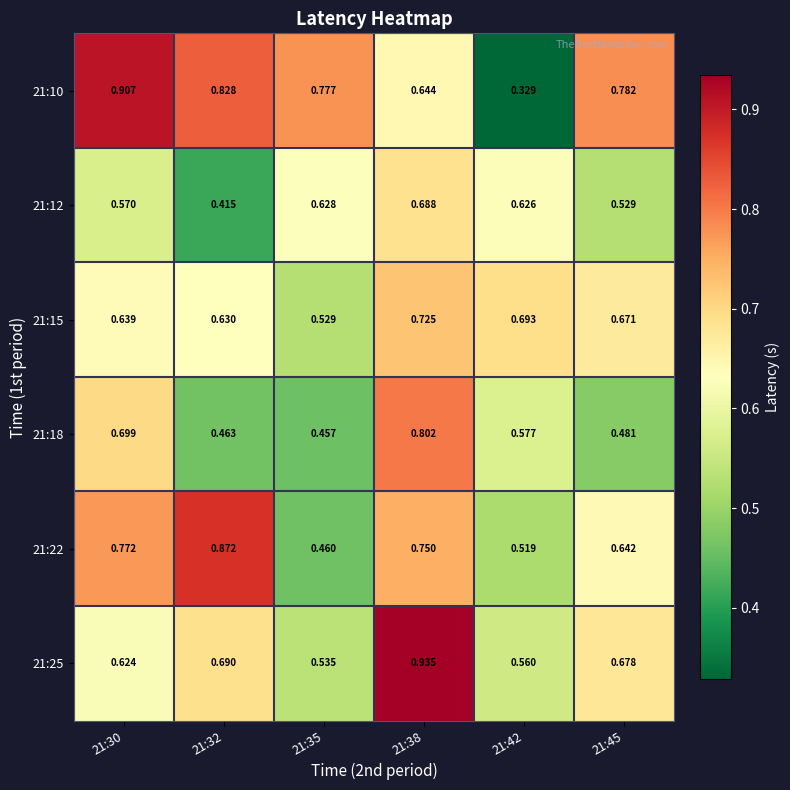

Is the value of 21:25 at 21:32 greater than the value of 21:10 at 21:35?

No